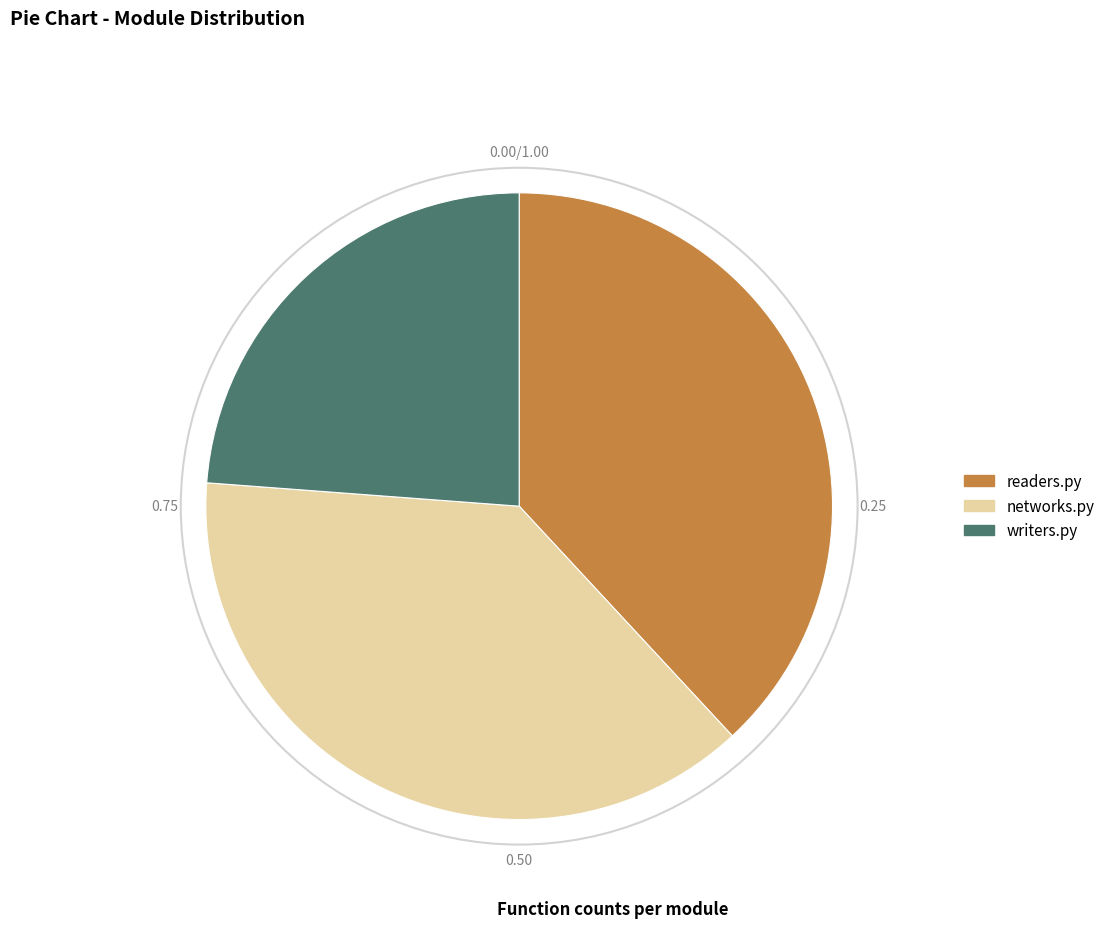

Approximately how many times larger is the value at networks.py compared to writers.py?

1.6